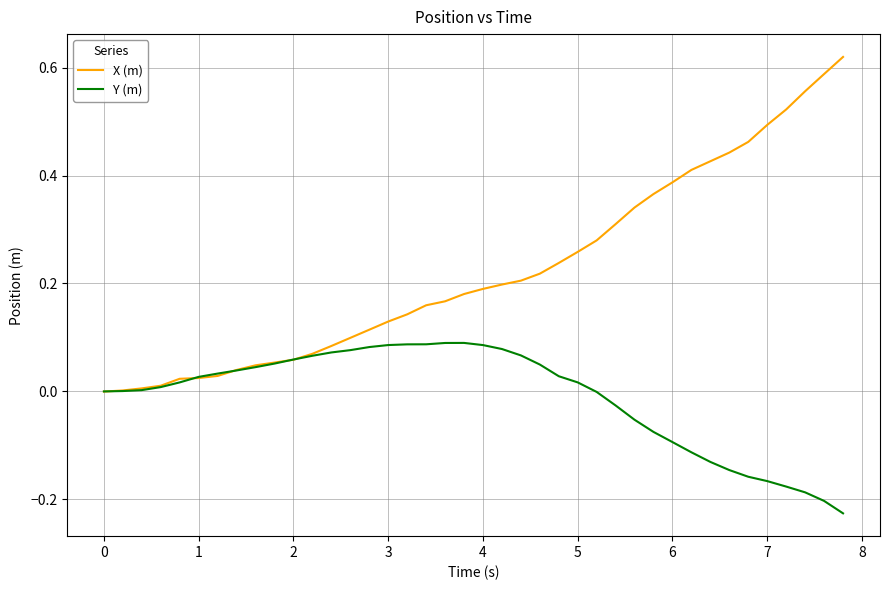

Which series has the largest total across all categories?

X (m)